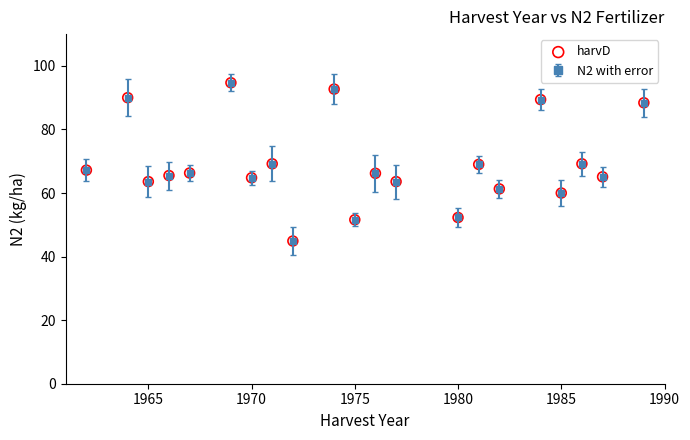

True or false: the data has more than 1 interior local peaks.

True